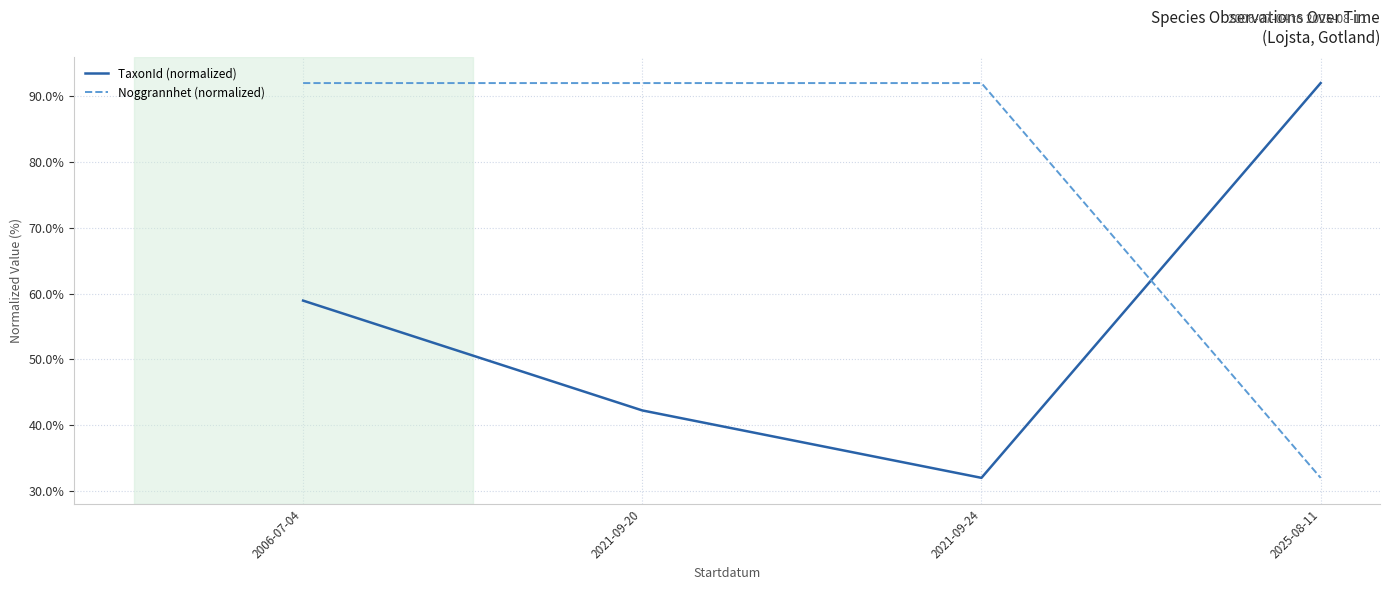

List the series in order of their overall mean, lowest first.

TaxonId (normalized), Noggrannhet (normalized)